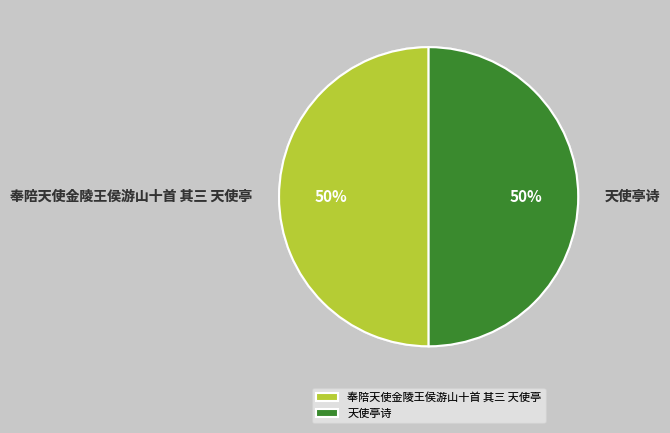

Is it true that 奉陪天使金陵王侯游山十首 其三 天使亭 is 50% of the pie?

True